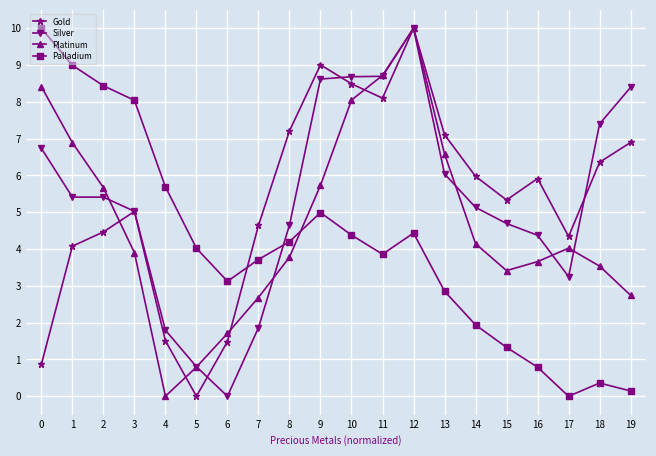

What is the difference between the Palladium values at 5 and 6?

0.9